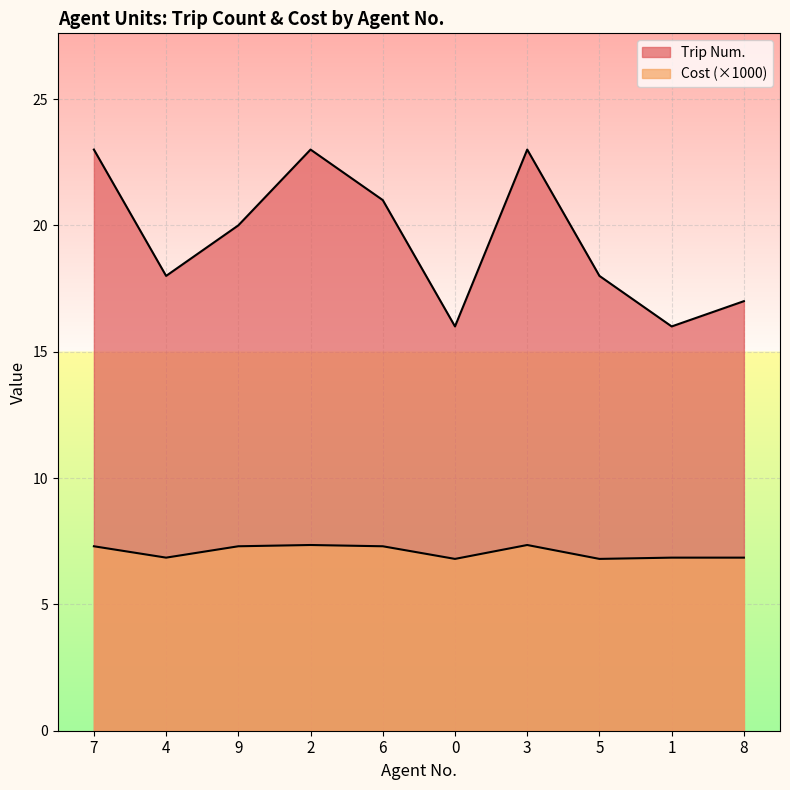

Which series has the largest total across all categories?

Trip Num.